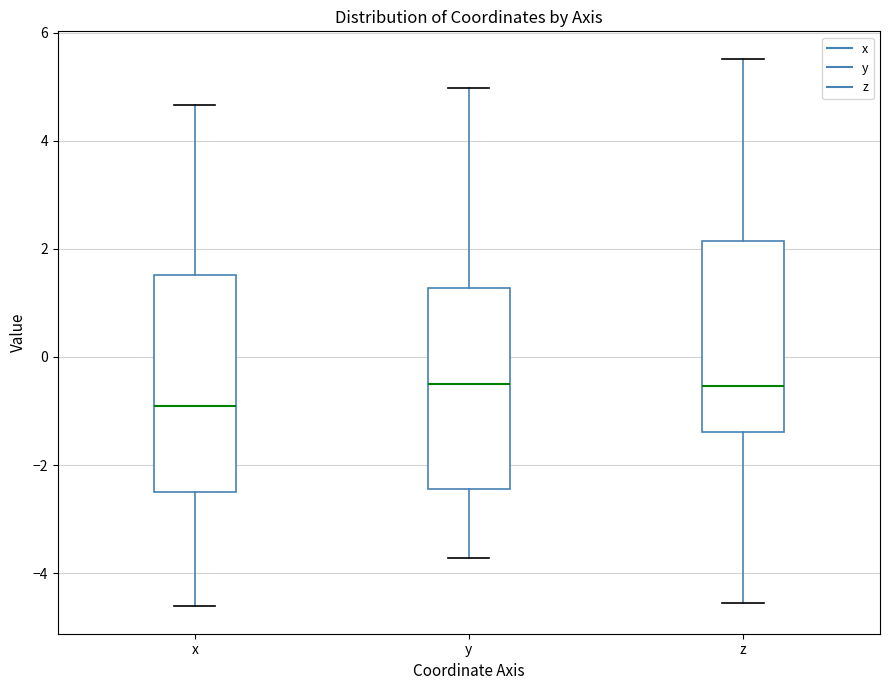

Reading left to right, transcribe this box plot: for each box, give where its median line is, the range the box spans, and where its two whiskers end, as read against the y-axis. The values are not printed on the chart, so give them approximately, as read against the axis.

x: median -1.0, box -2.6 to 1.6, whiskers -4.6 to 4.6
y: median -0.4, box -2.4 to 1.2, whiskers -3.8 to 5.0
z: median -0.6, box -1.4 to 2.2, whiskers -4.6 to 5.6